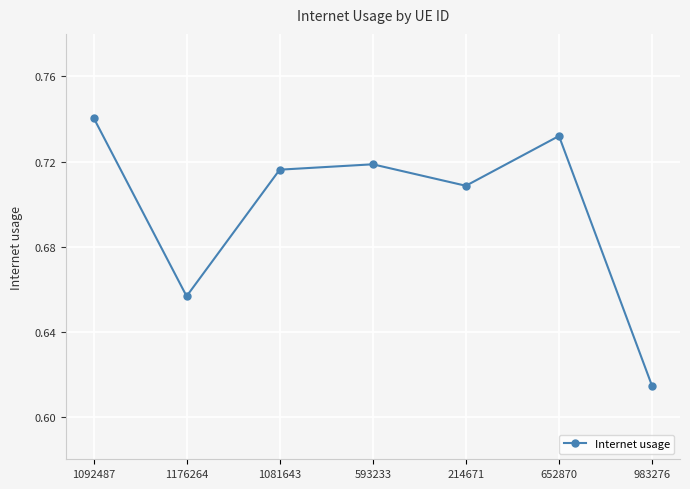

How many values are between 0 and 1?

7